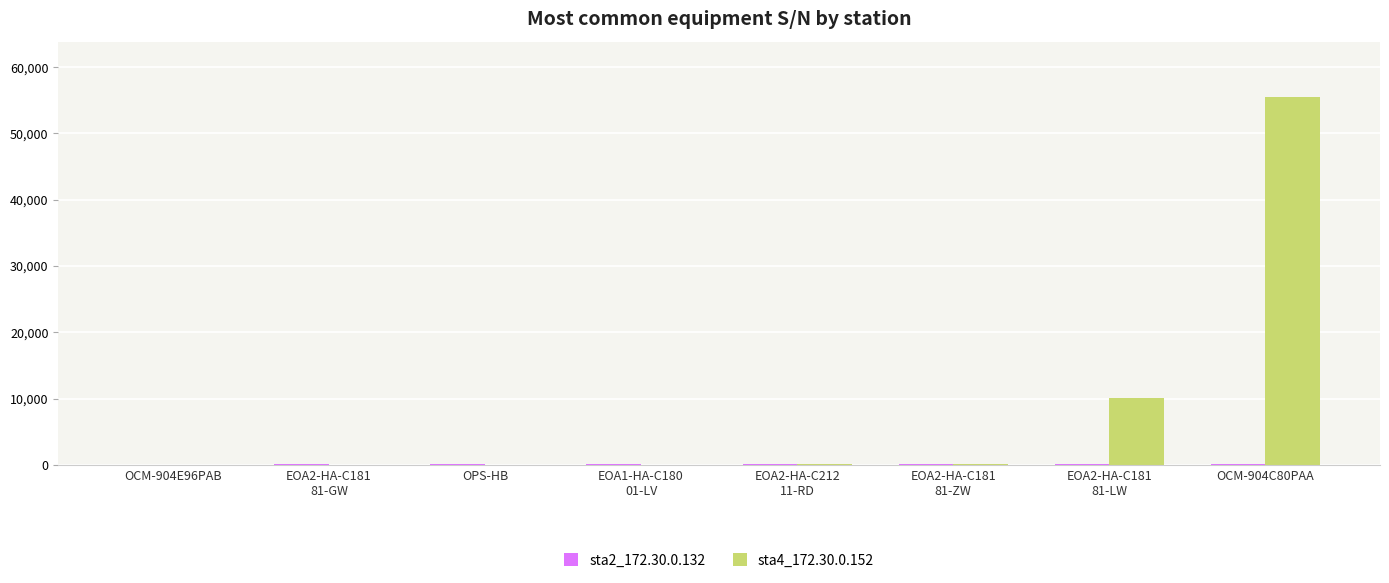

Which category has the highest value across all series?

OCM-904C80PAA